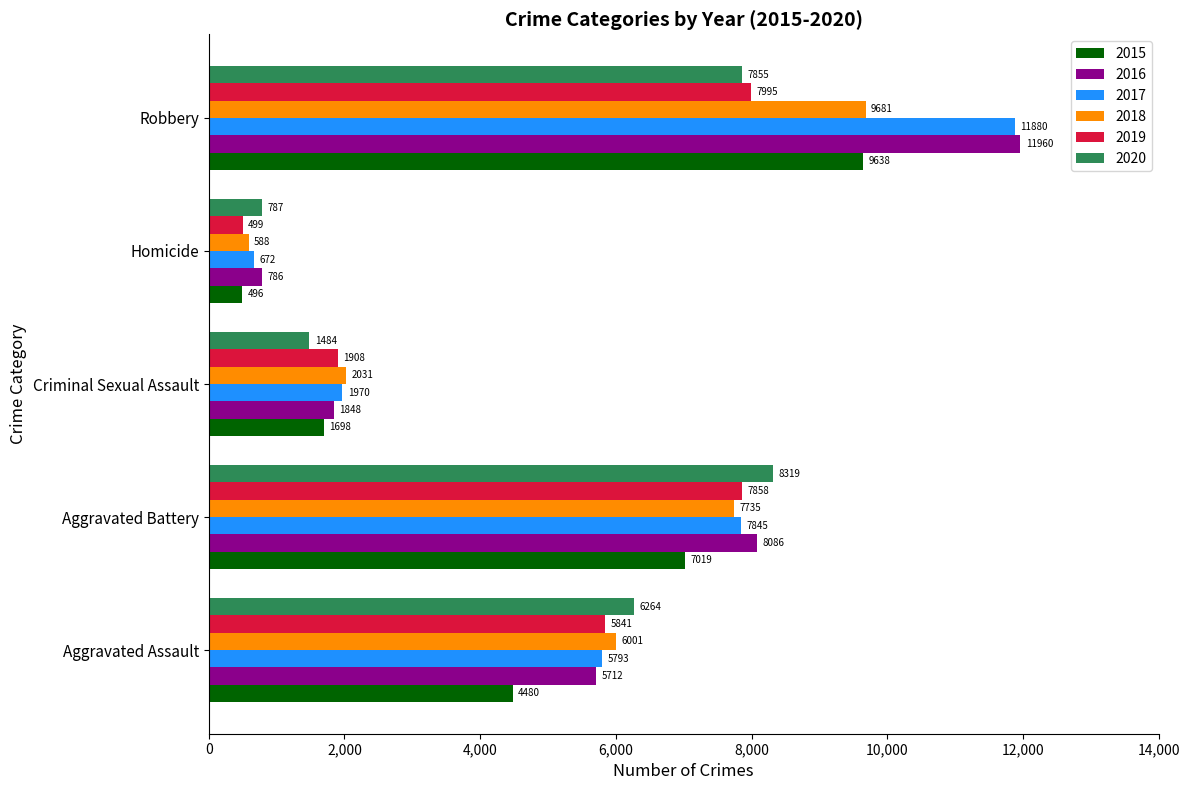

True or false: 2017 has a value of 672 at Homicide.

True